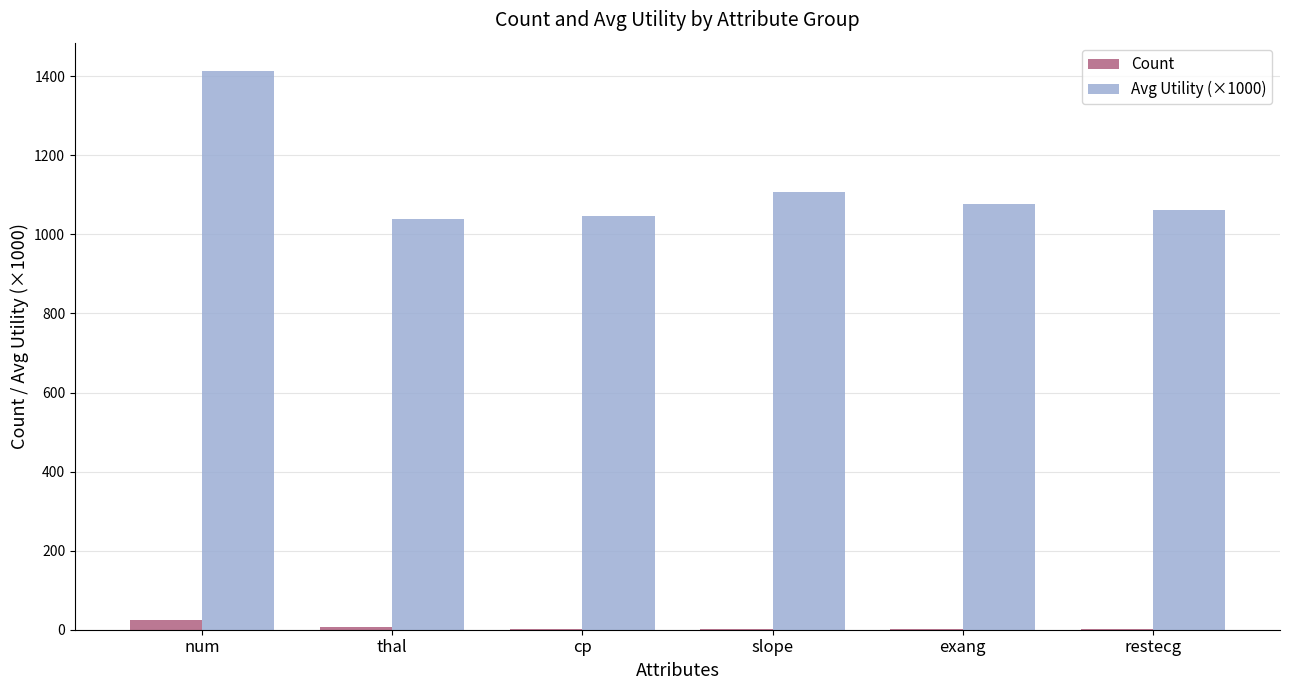

At which category does the chart reach its peak across all series?

num